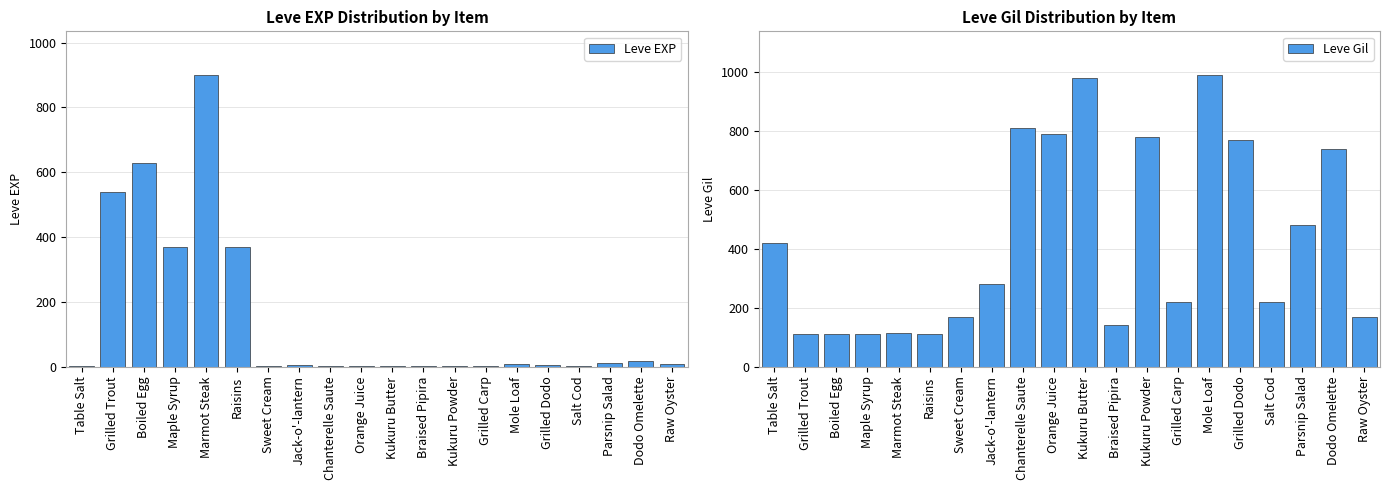

How many series are shown in this chart?

2